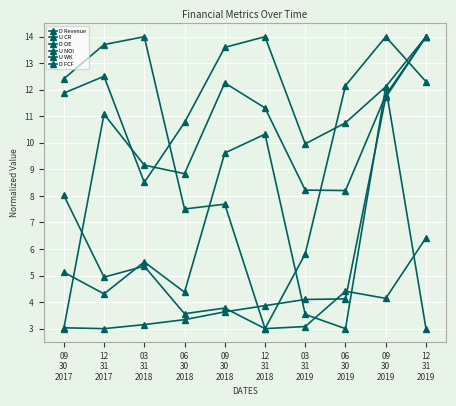

What is the sum of the U CR values at 06
30
2018 and 09
30
2017?

11.6